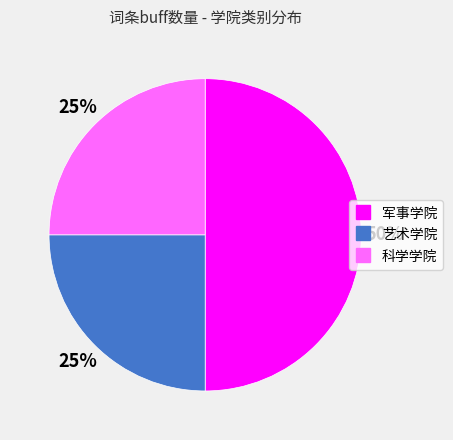

Which category has the biggest portion of the pie?

军事学院